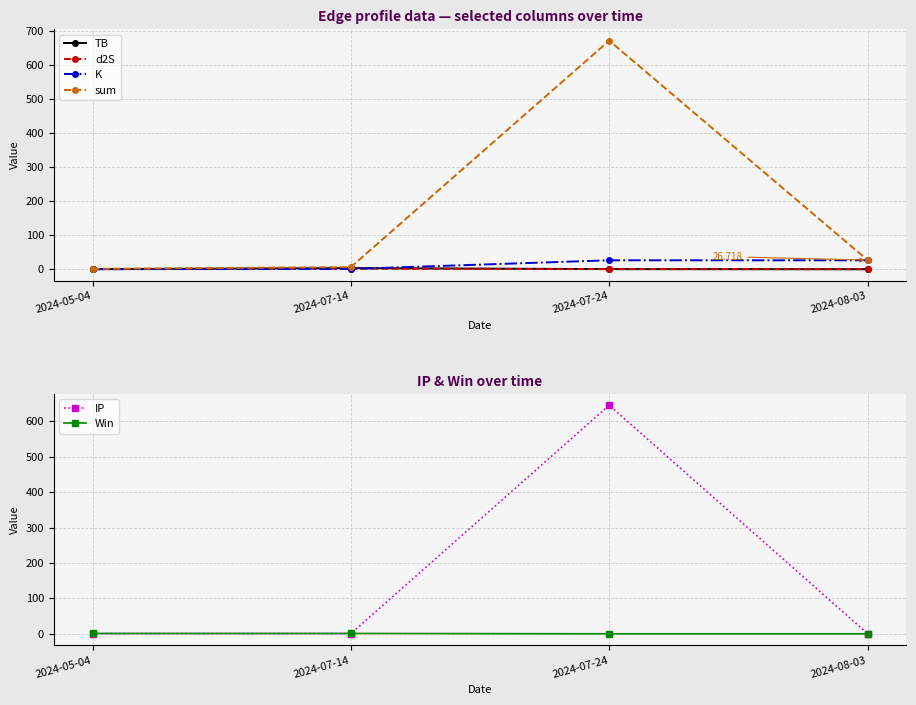

What is the spread (max minus min) of values at 2024-07-24?

672.2